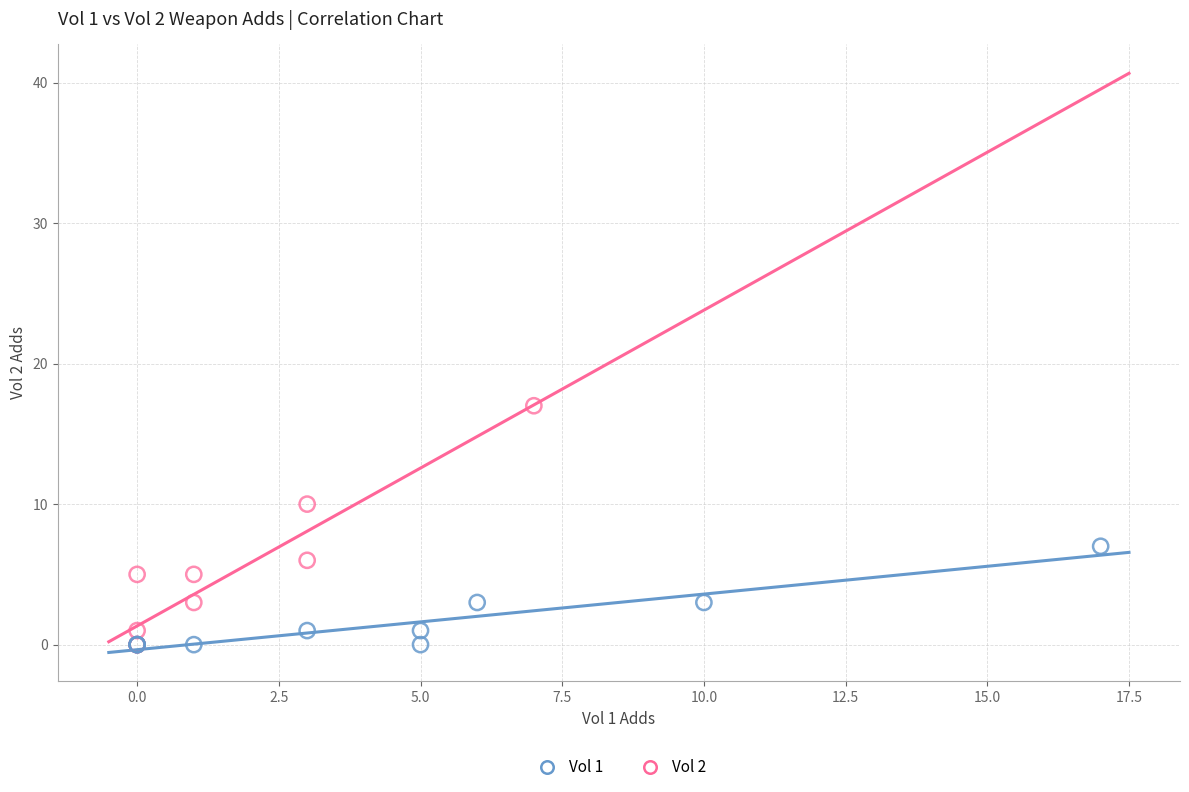

Which series contains the highest Y value?

Vol 2